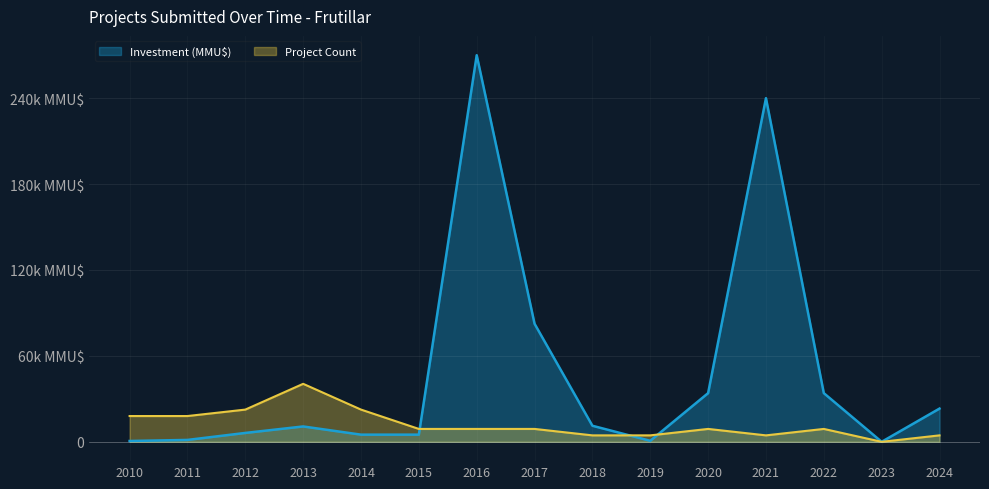

What are all the series names shown in the legend?

Investment (MMU$), Project Count